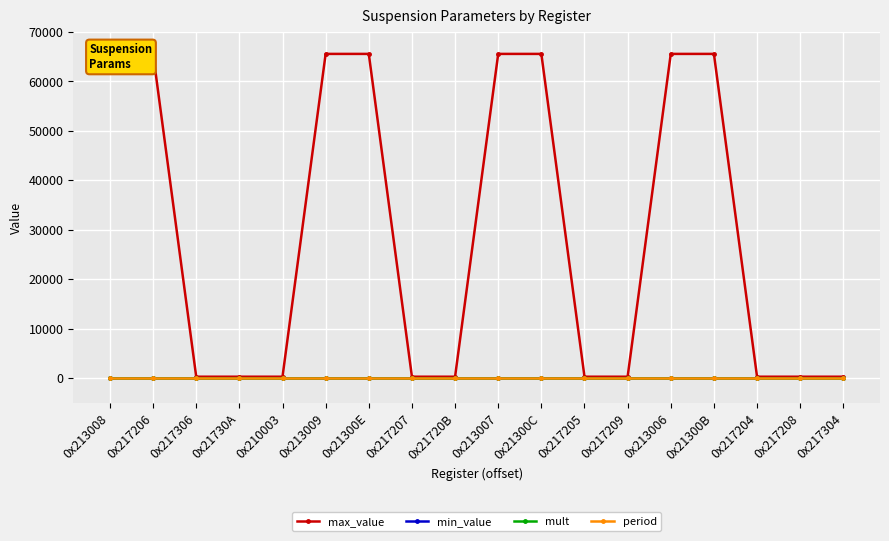

Does the chart display data point markers on the line(s)?

Yes